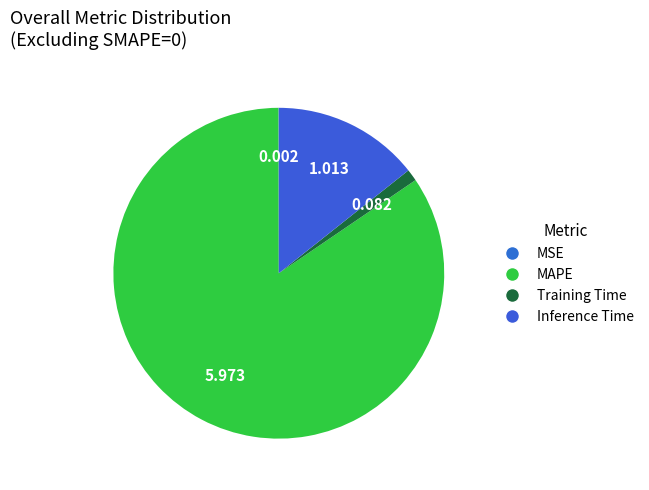

The Training Time slice represents 1% of the pie. True or false?

True